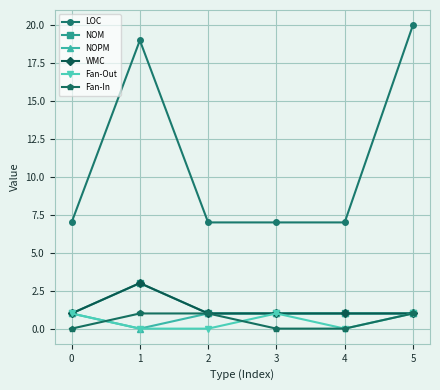

Does the chart have visible grid lines?

Yes